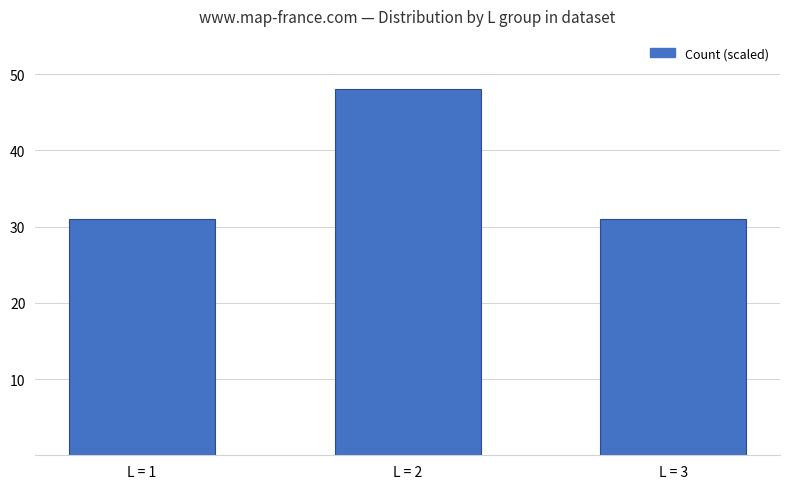

What value does the data have at L = 2, to the nearest 10?

50